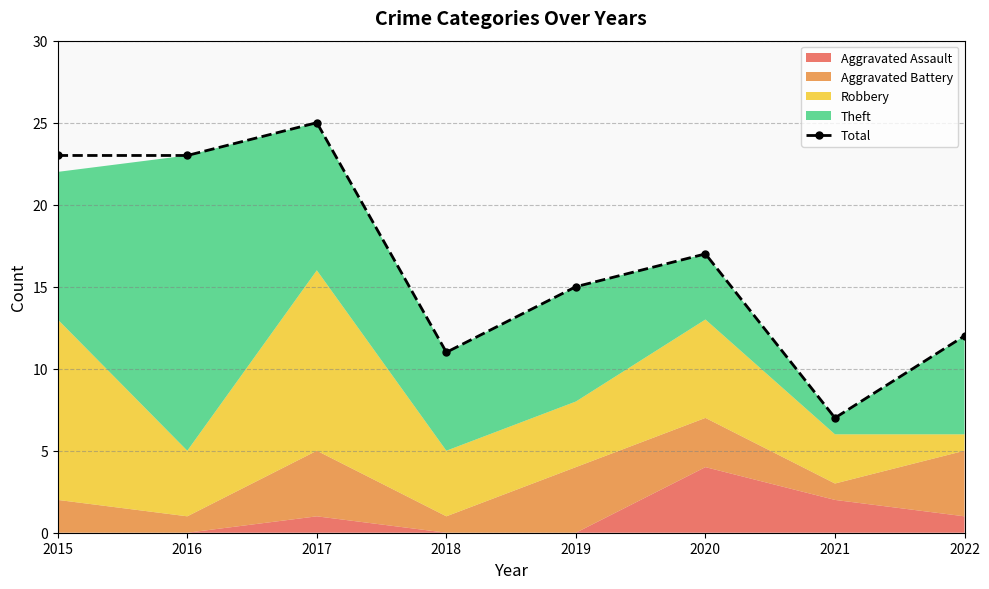

List the labels in order of value, smallest first.

2021, 2018, 2022, 2019, 2020, 2015, 2016, 2017